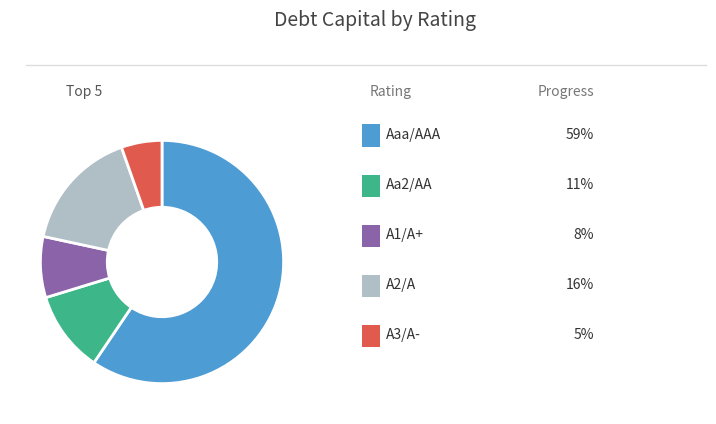

How many slices are in this pie chart?

5